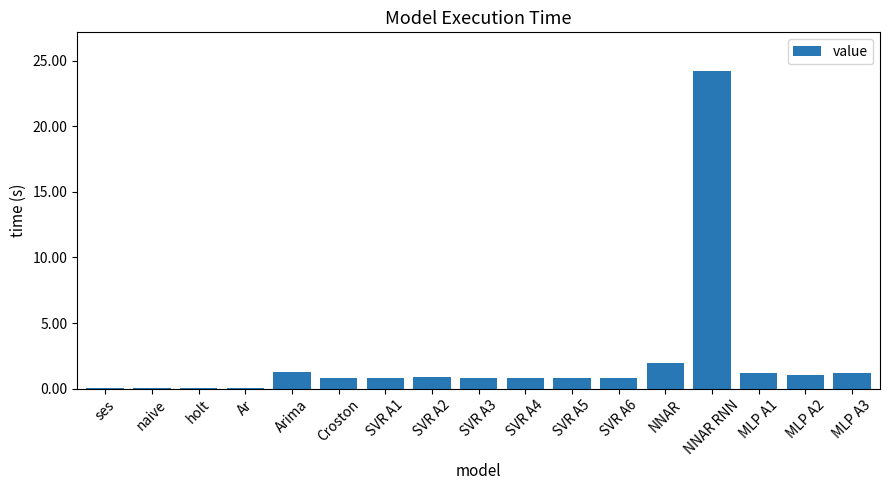

The value at SVR A4 is 0.8. True or false?

True